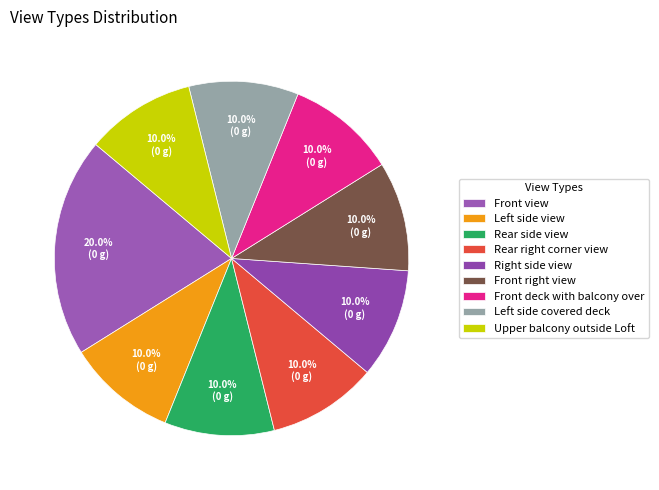

What portion of the pie excludes Upper balcony outside Loft?

90.0%